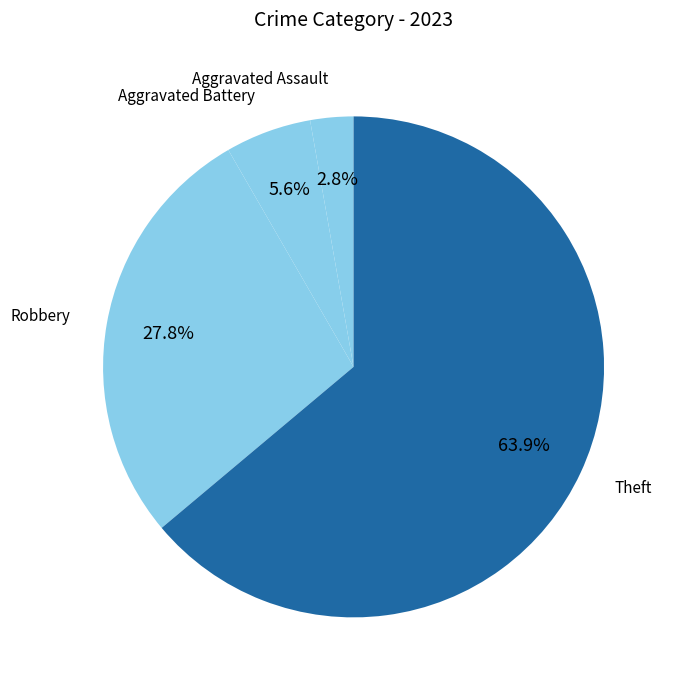

To the nearest percent, what is the combined percentage of Aggravated Battery and Theft?

69%